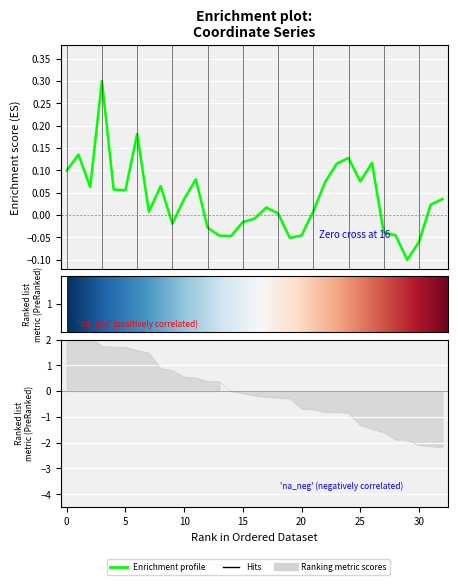

What is the value of the 1st point from the left?

0.1